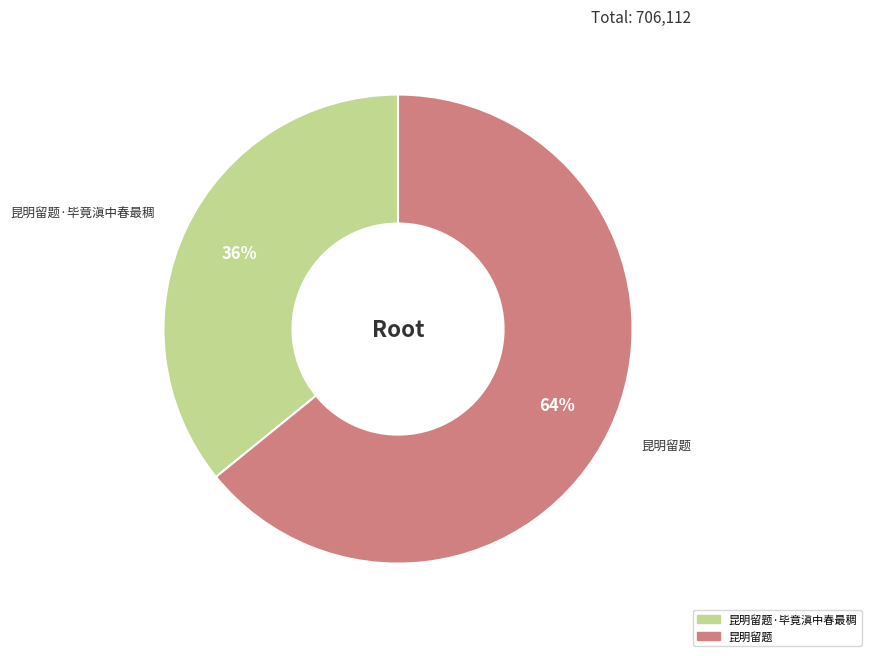

How many segments does this pie chart have?

2